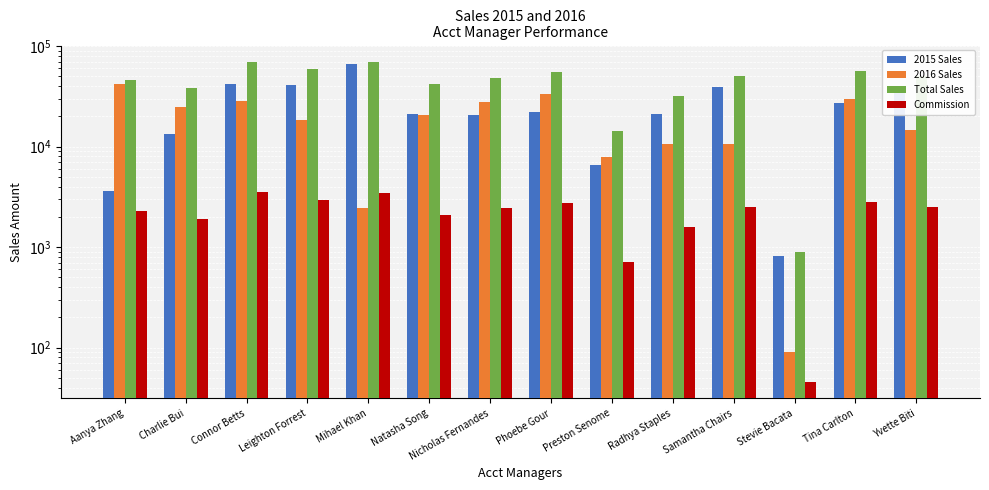

At which category does the chart reach its peak across all series?

Connor Betts